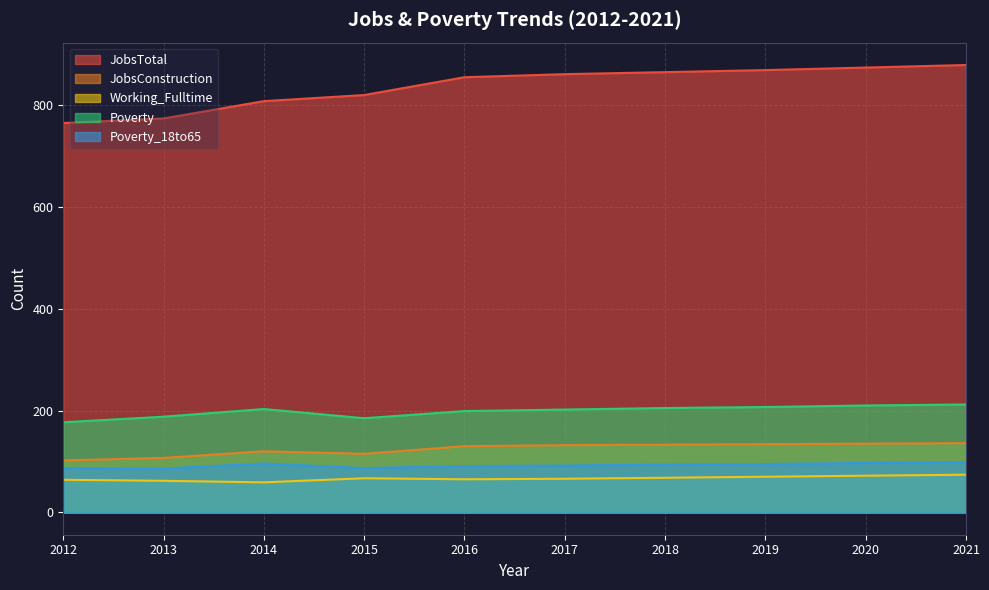

Is the value of JobsTotal at 2012 greater than the value of Working_Fulltime at 2012?

Yes